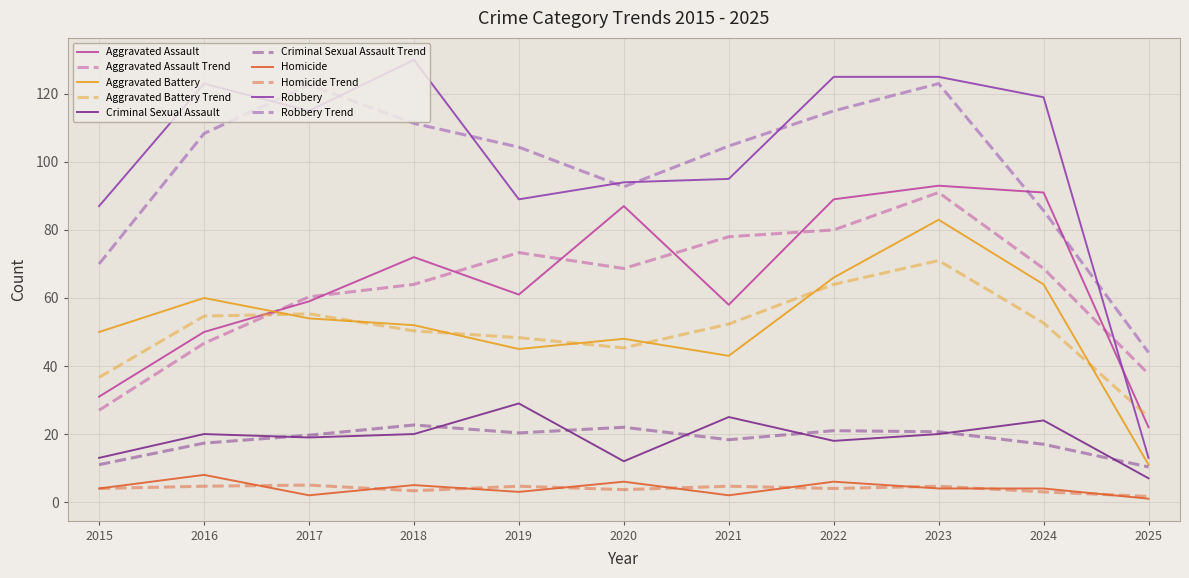

How many lines are shown in the chart?

10